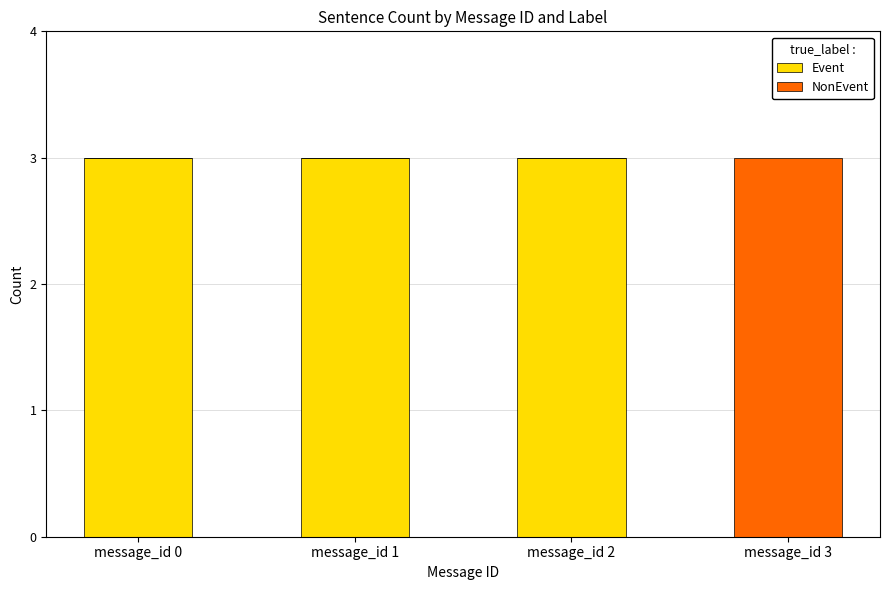

Are the bars horizontal?

No